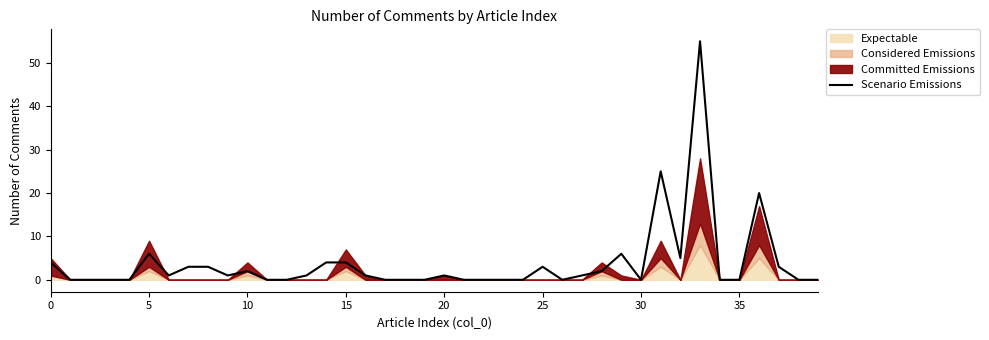

How many interior local peaks (higher than both neighbors) does the data have?

8